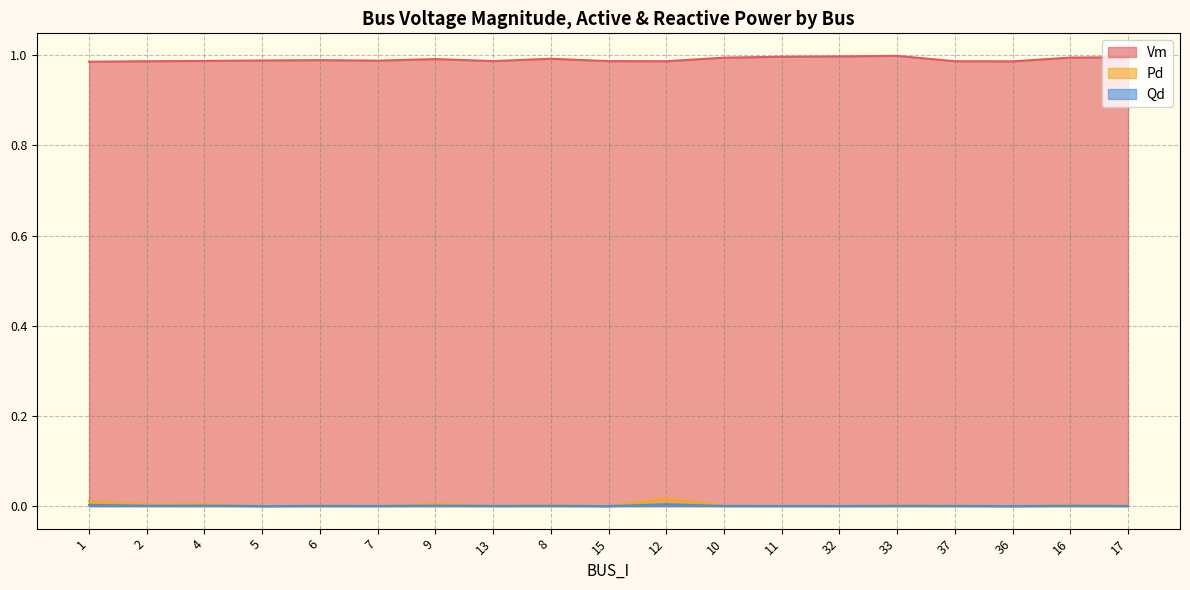

Rank the series by their maximum value, from highest to lowest.

Vm, Pd, Qd